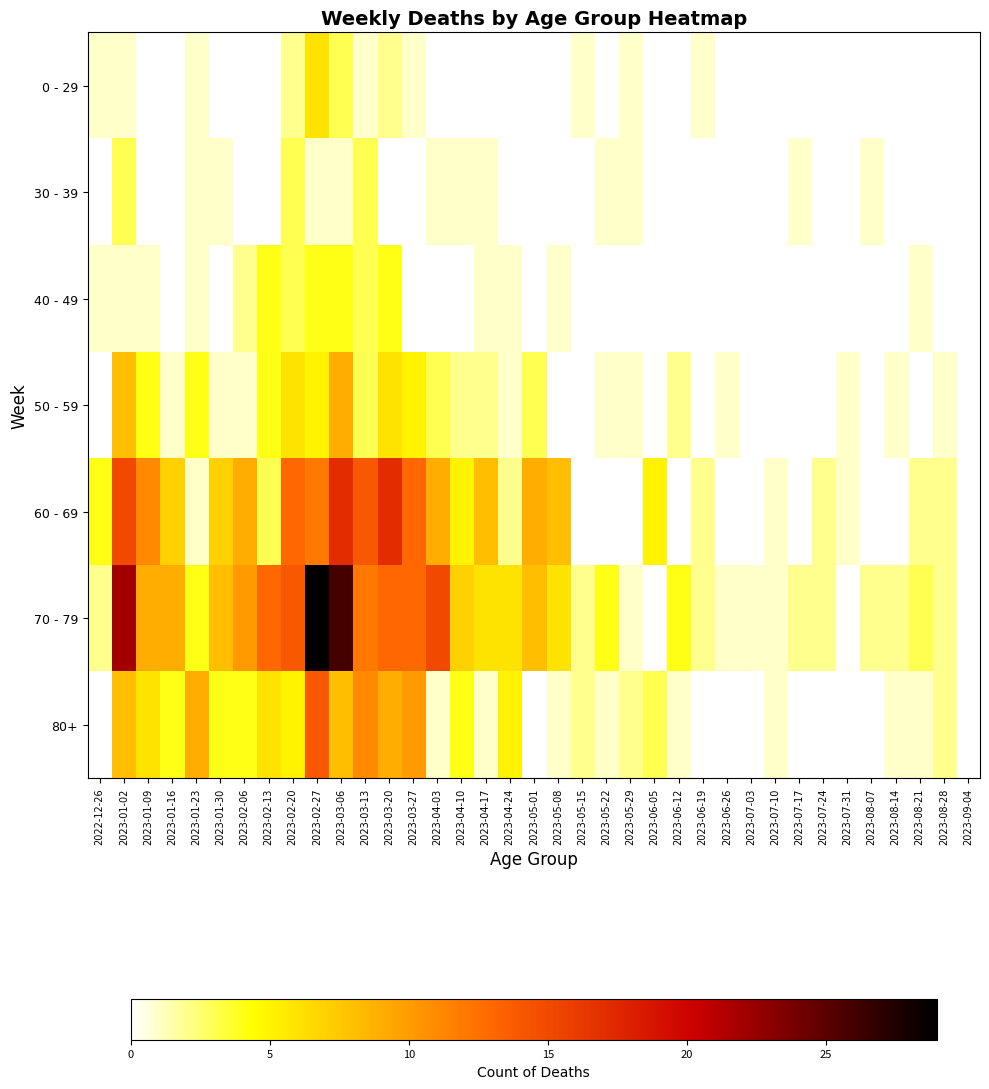

At which category is the sum across all series the highest?

2023-02-27